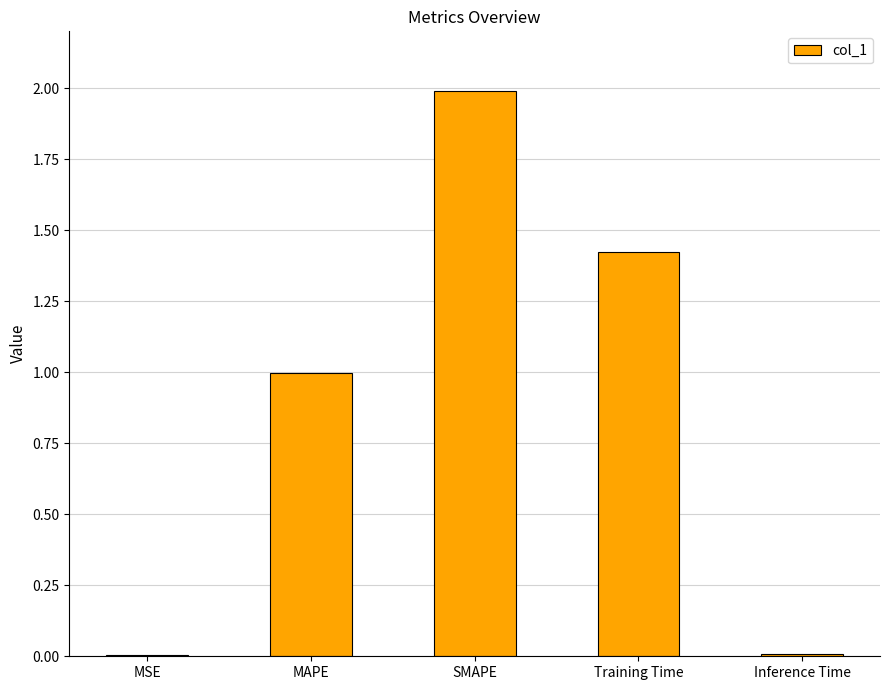

Between Training Time and MAPE, which is larger?

Training Time